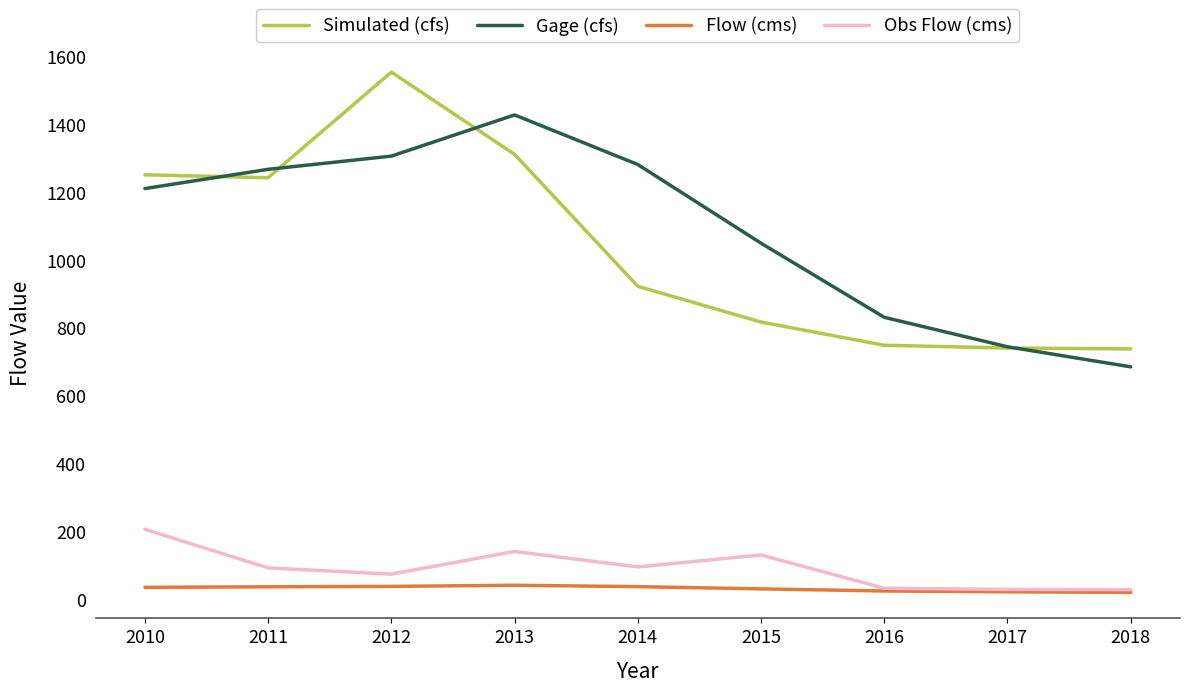

Where is the first local maximum for Simulated (cfs)?

2012